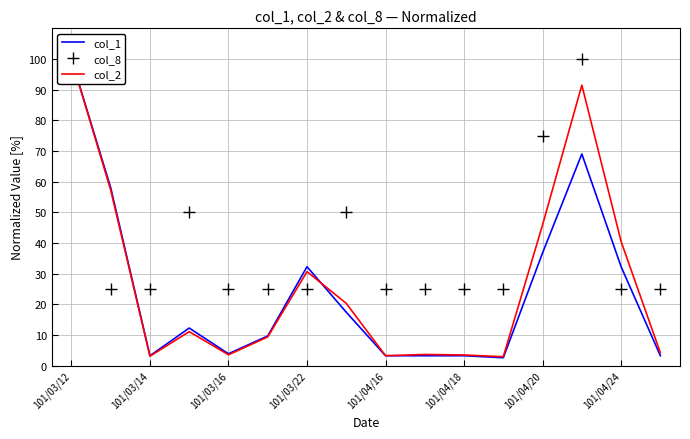

Which category has the highest value in the col_2 series?

101/03/12